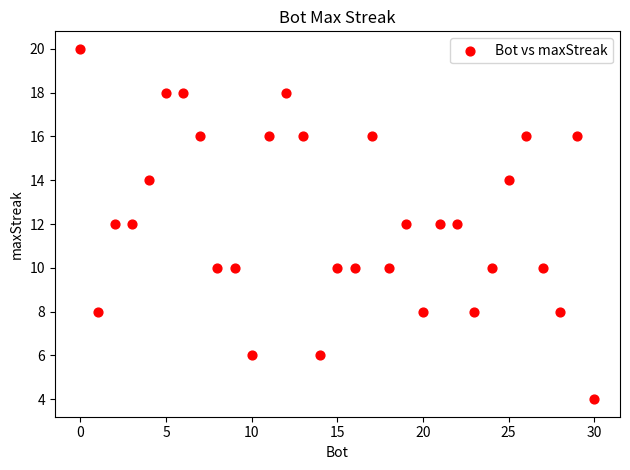

What is the range of Y values (max minus min)?

16